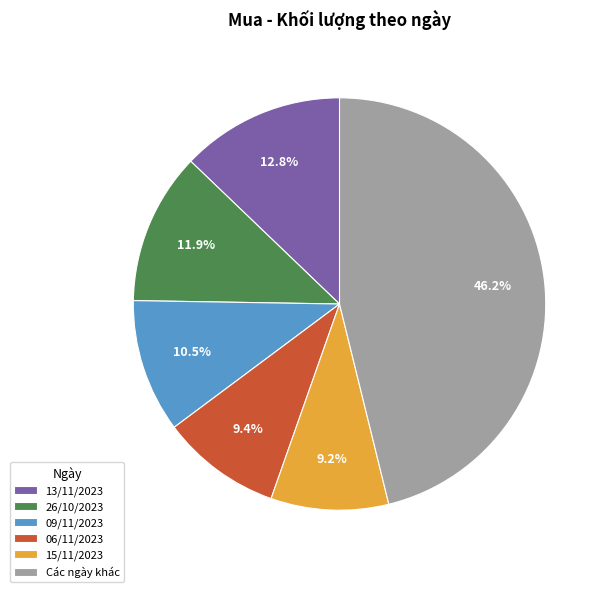

What portion of the pie excludes 09/11/2023?

89.5%